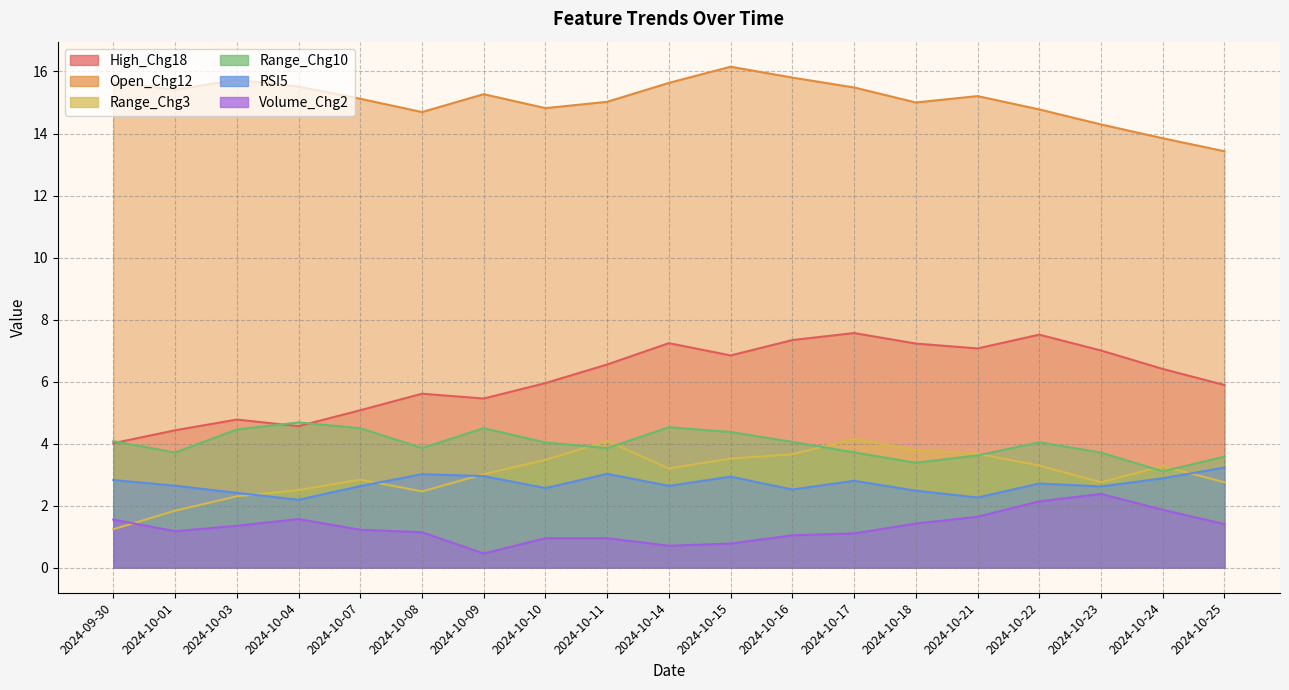

True or false: RSI5 and High_Chg18 cross at least once.

False